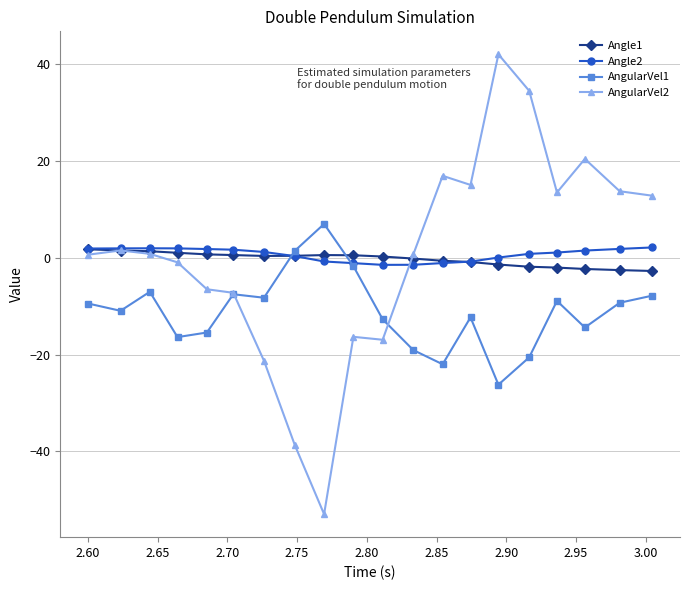

True or false: AngularVel1 has more than 2 interior local peaks.

True